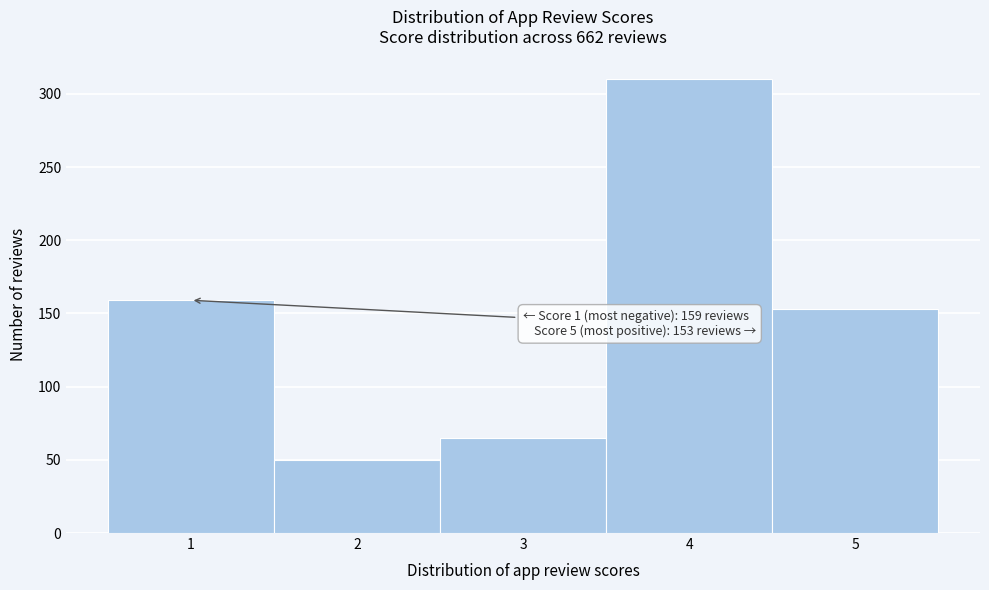

Reading left to right, list all the values displayed in this chart.

159	50	65	310	153